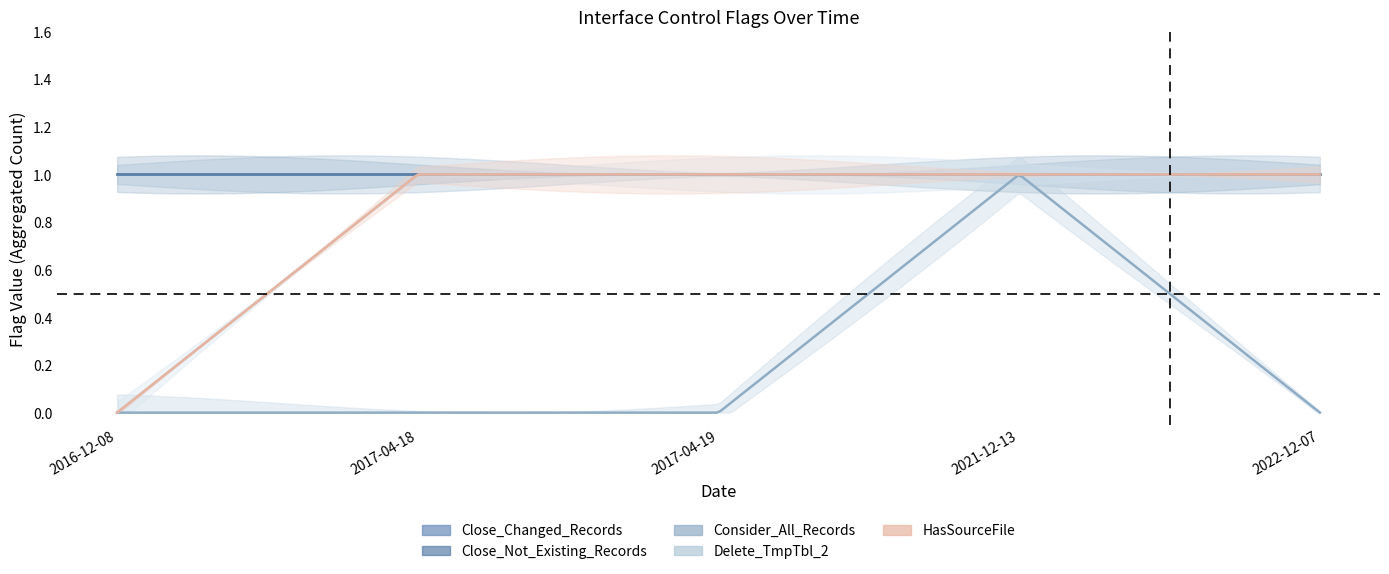

Reading left to right, what are all the values shown in this chart?

Close_Changed_Records: 2016-12-08=1	2017-04-18=1	2017-04-19=1	2021-12-13=1	2022-12-07=1
Close_Not_Existing_Records: 2016-12-08=1	2017-04-18=1	2017-04-19=1	2021-12-13=1	2022-12-07=1
Consider_All_Records: 2016-12-08=0	2017-04-18=0	2017-04-19=0	2021-12-13=1	2022-12-07=0
Delete_TmpTbl_2: 2016-12-08=0	2017-04-18=1	2017-04-19=1	2021-12-13=1	2022-12-07=1
HasSourceFile: 2016-12-08=0	2017-04-18=1	2017-04-19=1	2021-12-13=1	2022-12-07=1